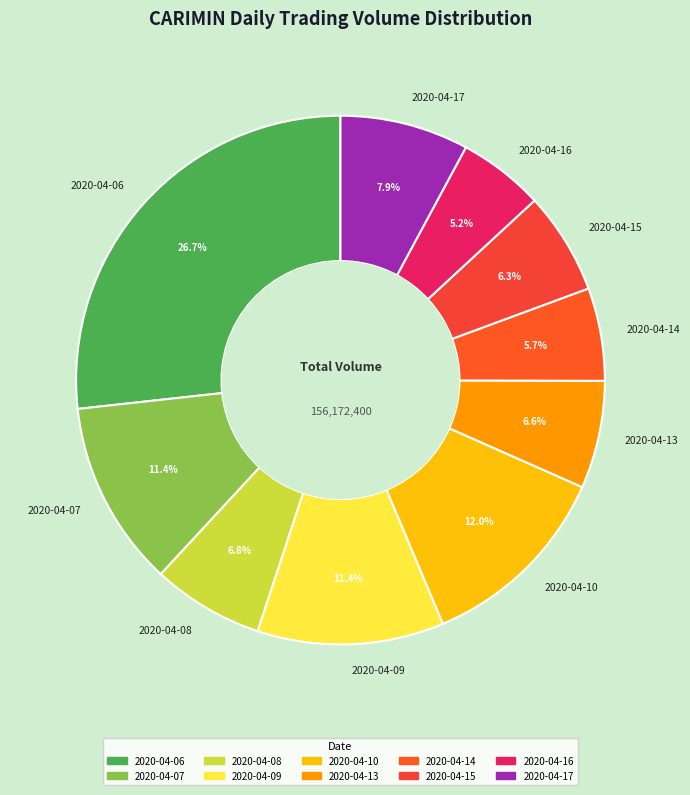

Combined, do 2020-04-16 and 2020-04-10 account for over 50%?

No